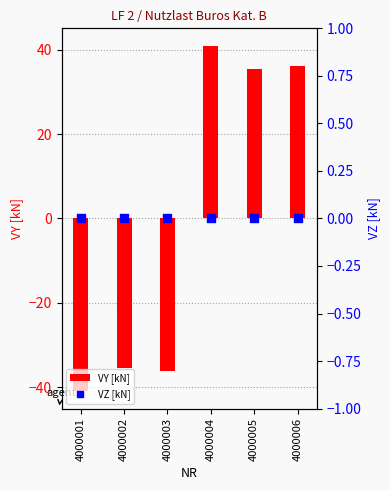

What are all the series names shown in the legend?

VY [kN], VZ [kN]